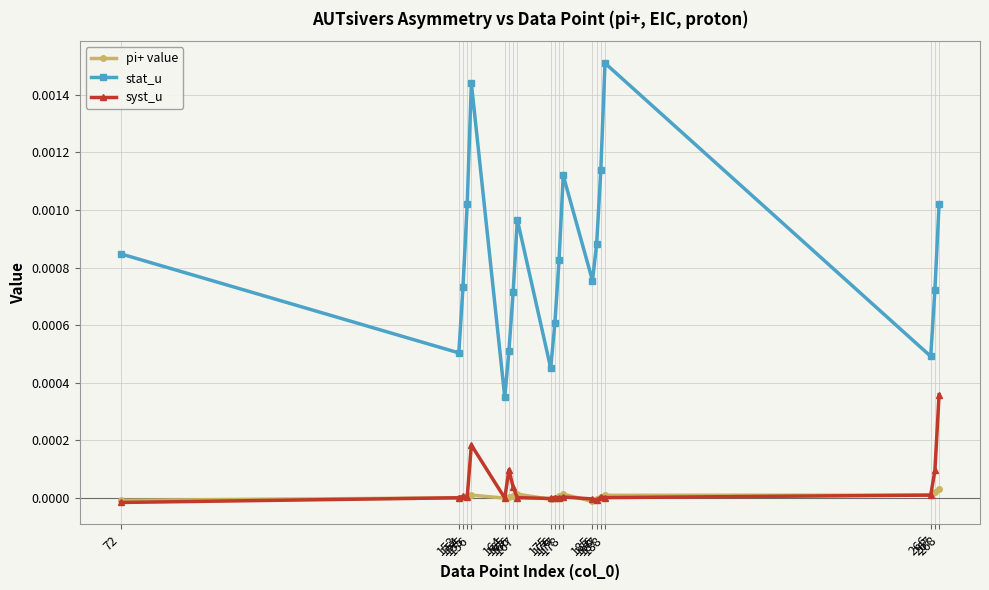

Which series has the widest spread of values?

stat_u